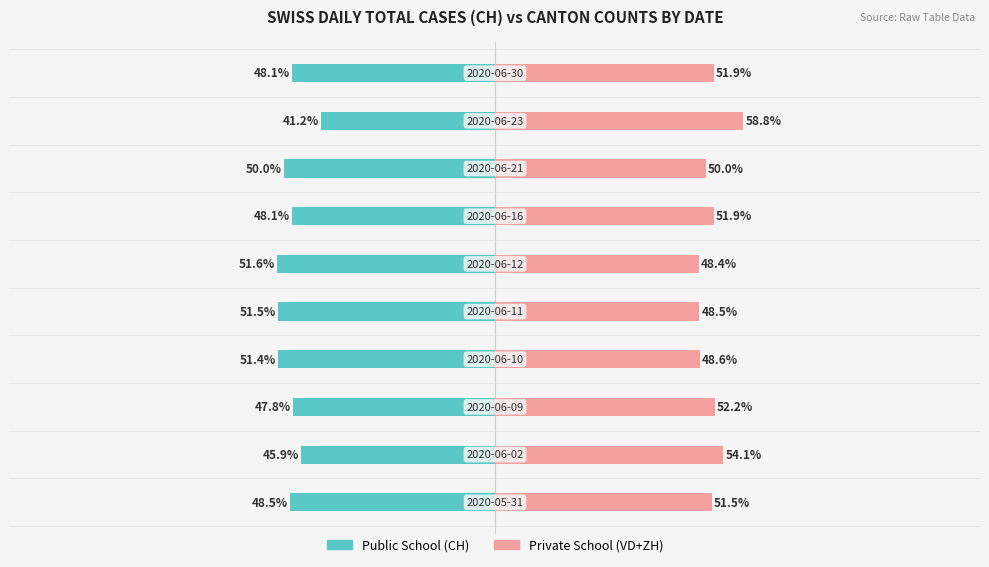

What are all the series names shown in the legend?

Public School, Private School